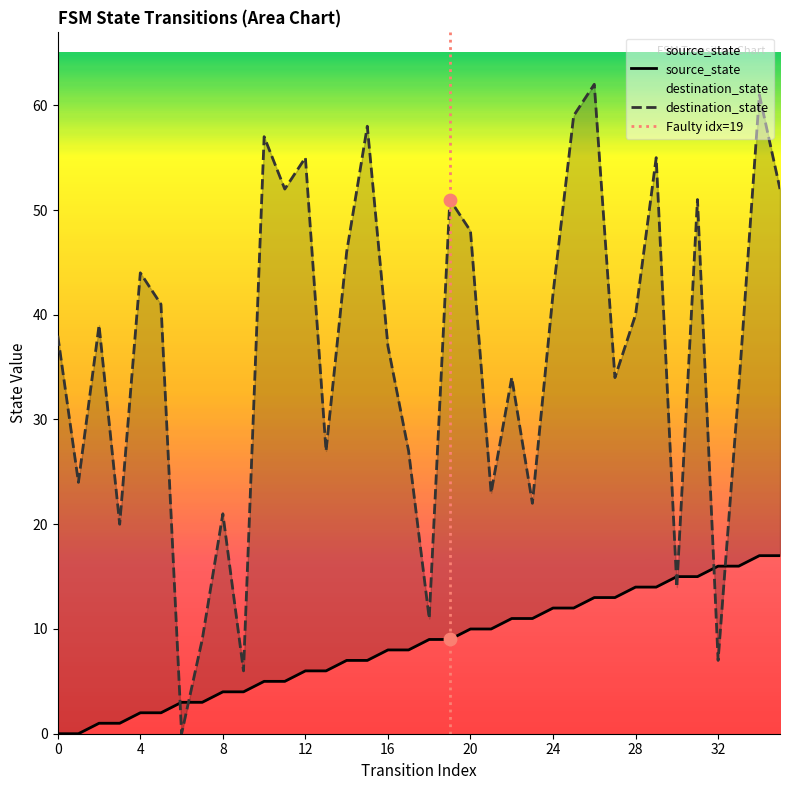

What are all the series names shown in the legend?

source_state, destination_state